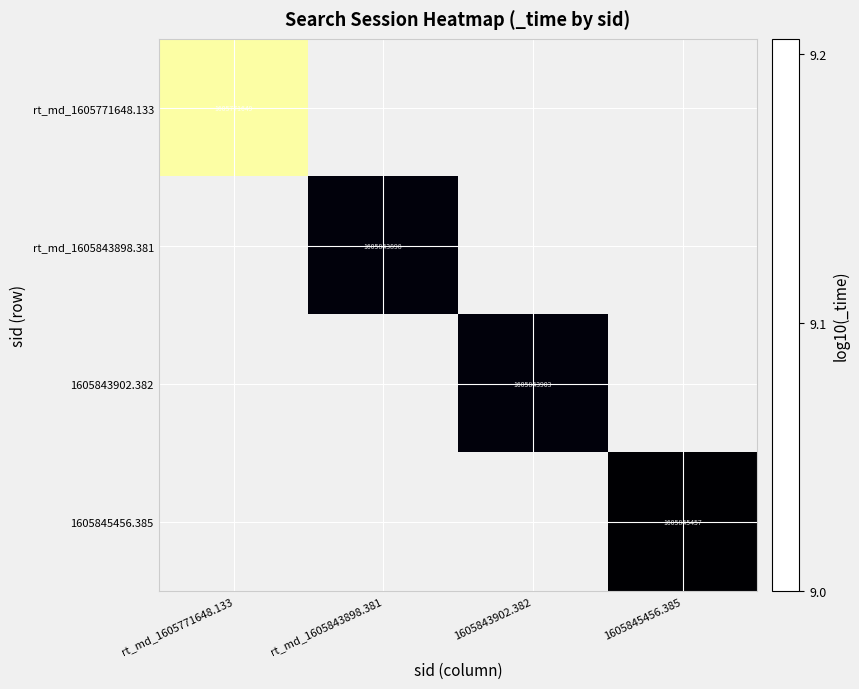

What is the minimum value shown in the chart?

9.2